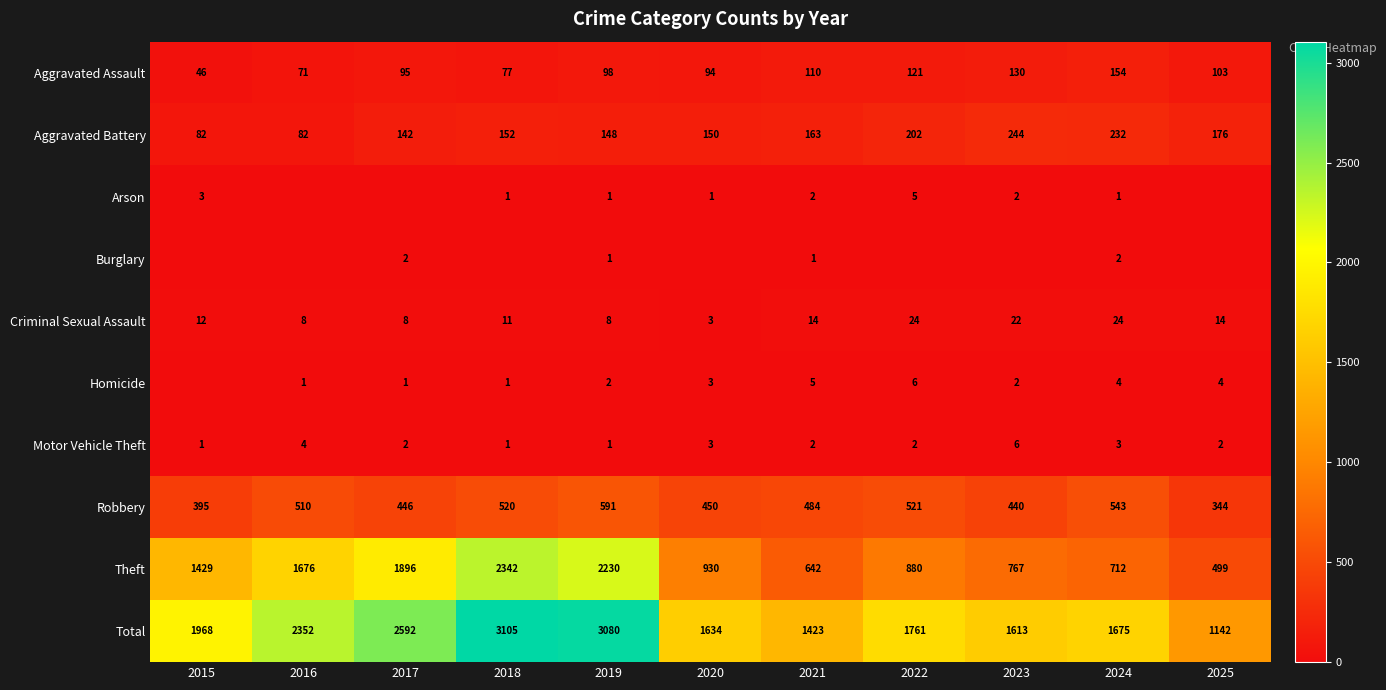

Read the Theft value at 2018, to the nearest 50.

2350